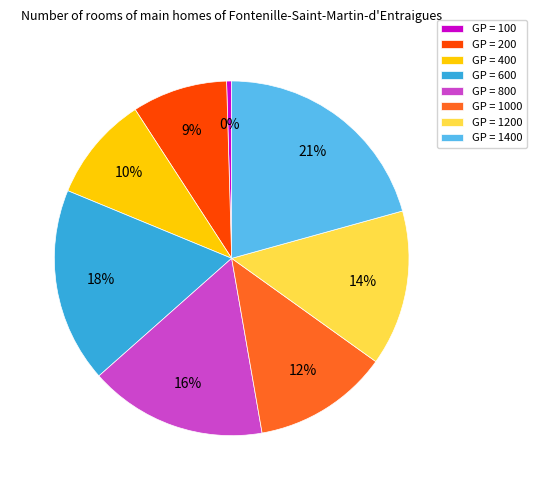

The GP = 200 slice represents 9% of the pie. True or false?

True